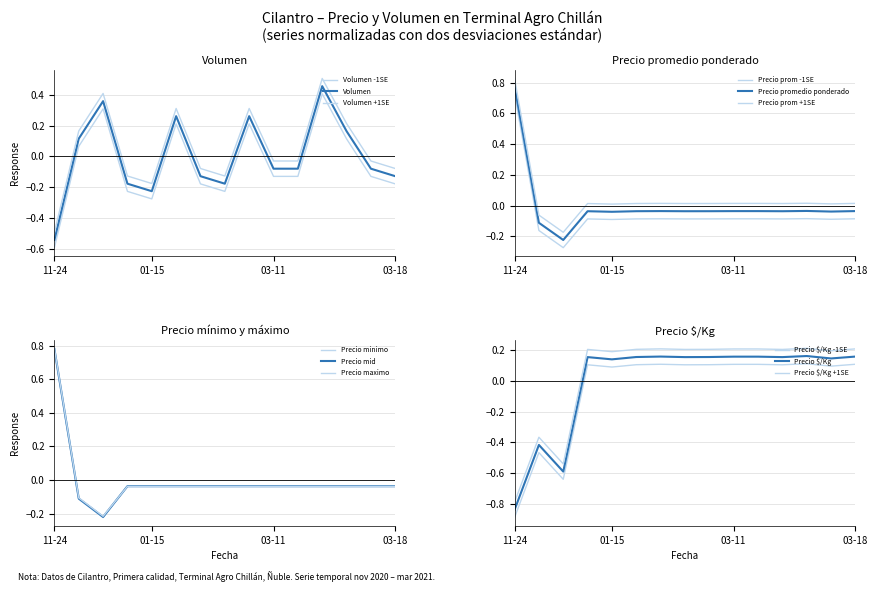

What is the label of the 2nd point from the right?

2021-03-17